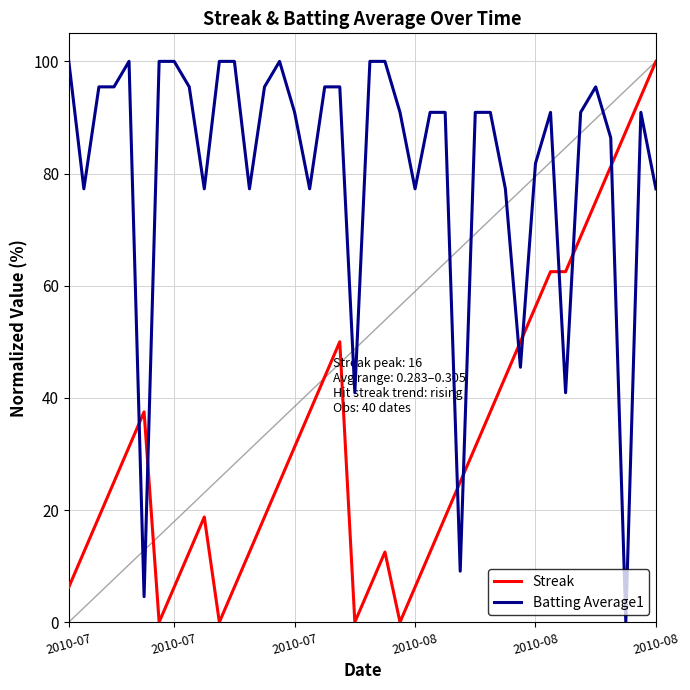

At how many categories does at least one series exceed 4?

40